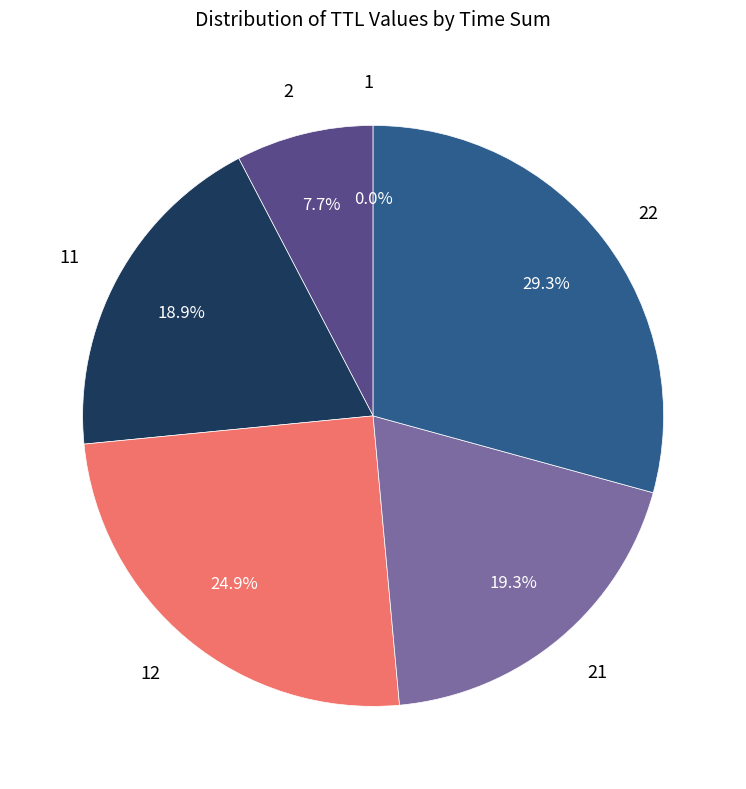

Which category has the biggest portion of the pie?

22